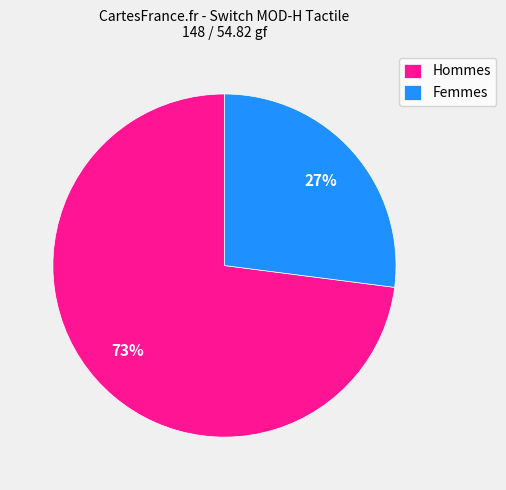

To the nearest percent, what is the average slice percentage?

50%